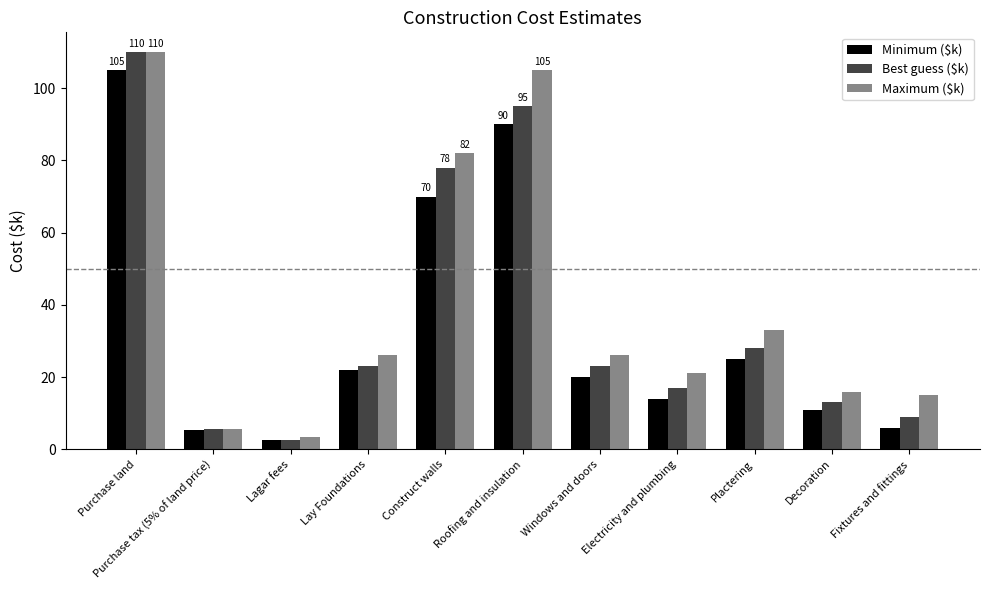

Which series has the widest spread of values?

Best guess ($k)